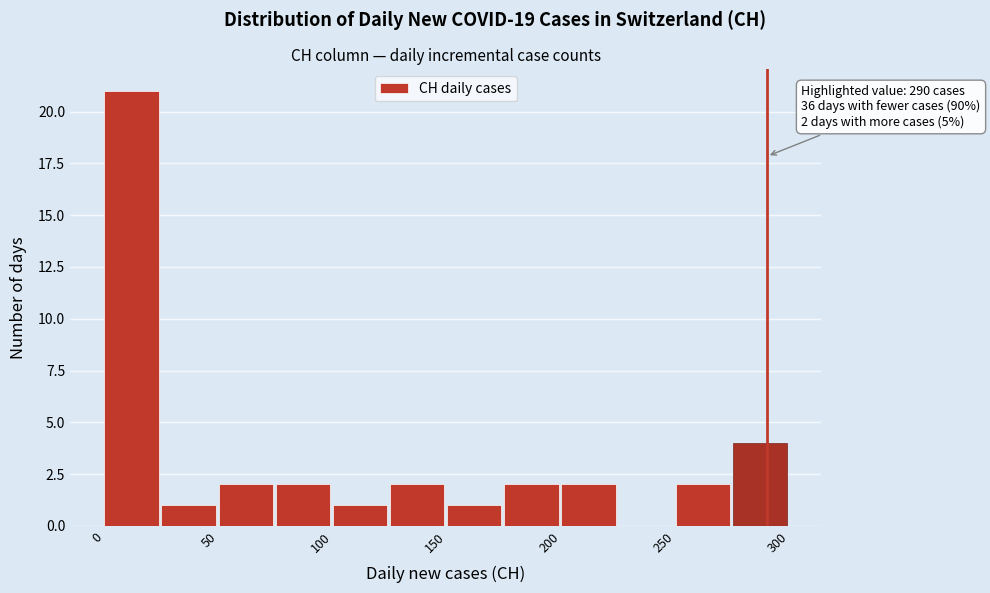

Which range on the x-axis has the tallest bar?

0 to 25